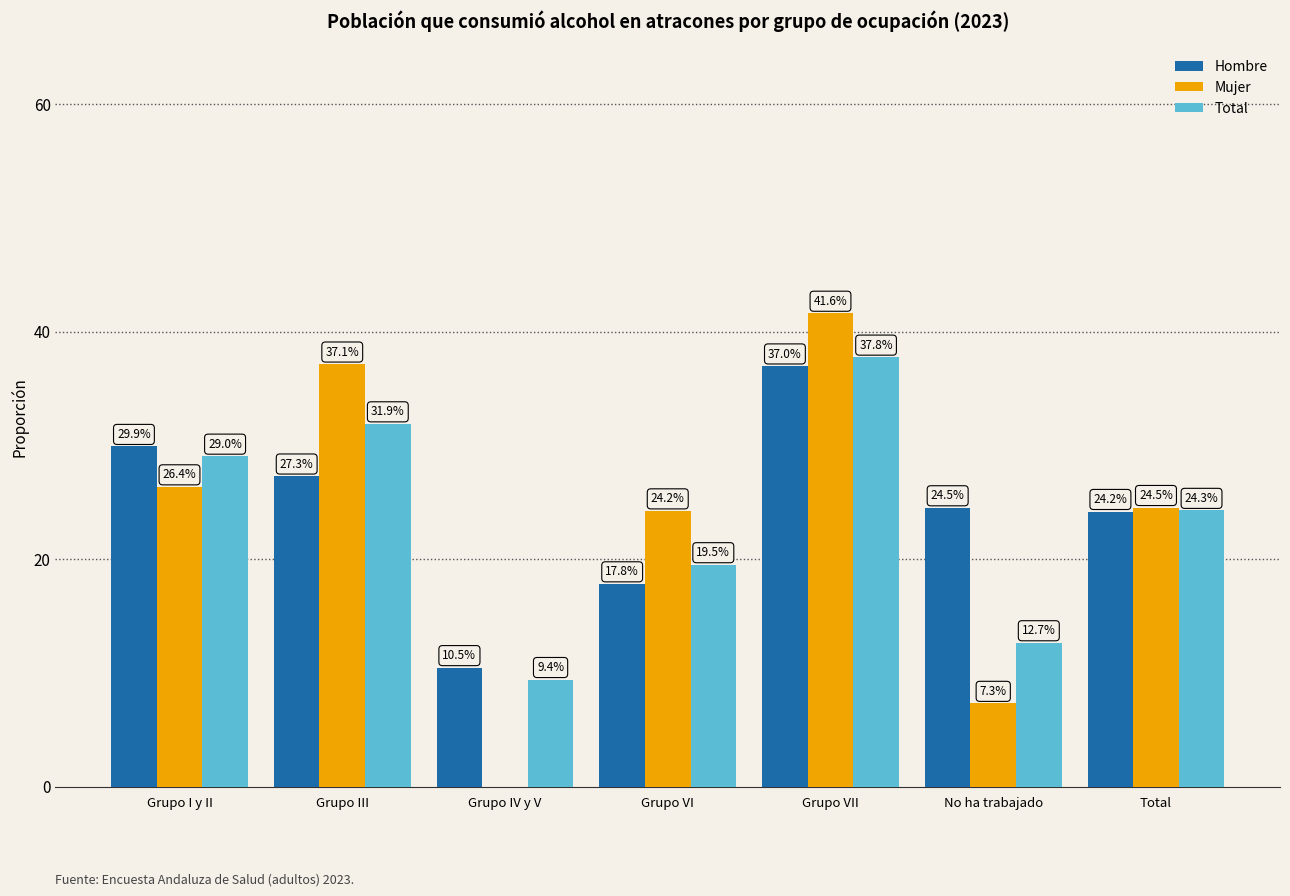

Is it true that Total equals 0.2 at Grupo VI?

True